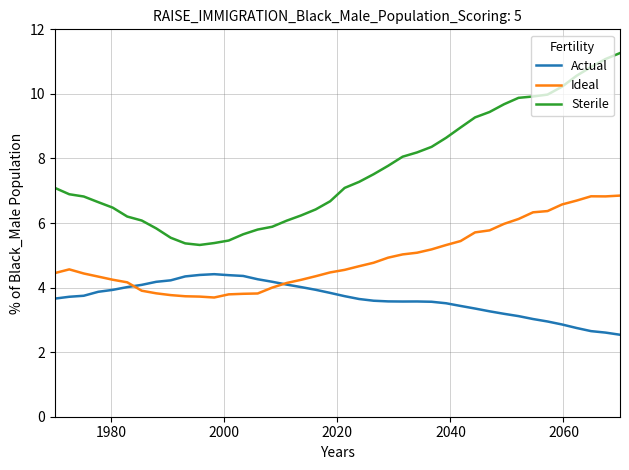

Rank the series by their average value, from highest to lowest.

Sterile, Ideal, Actual